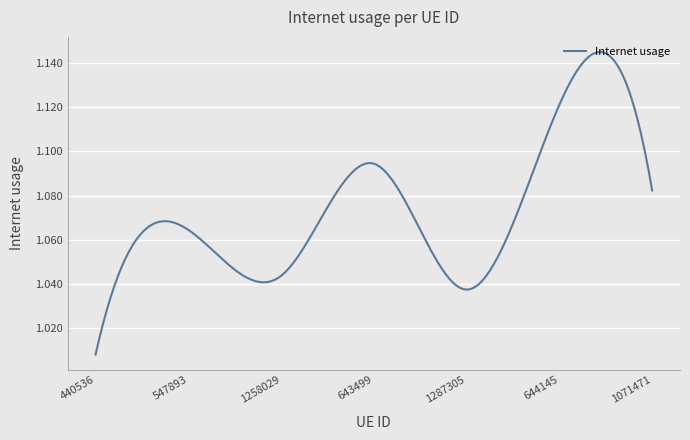

What is the sum of all values?

322.1